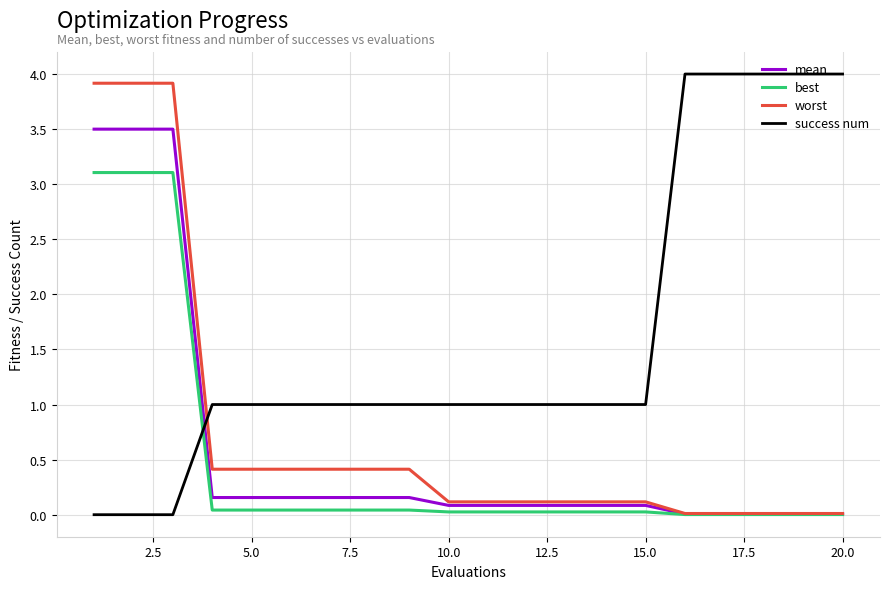

How many times do mean and success num cross each other?

1